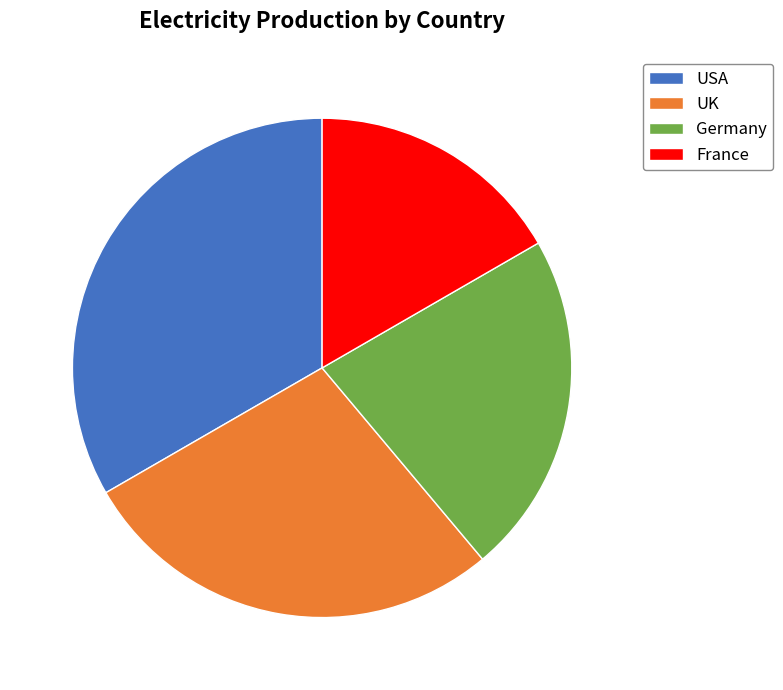

What is the ratio of the value at France to the value at UK?

0.6